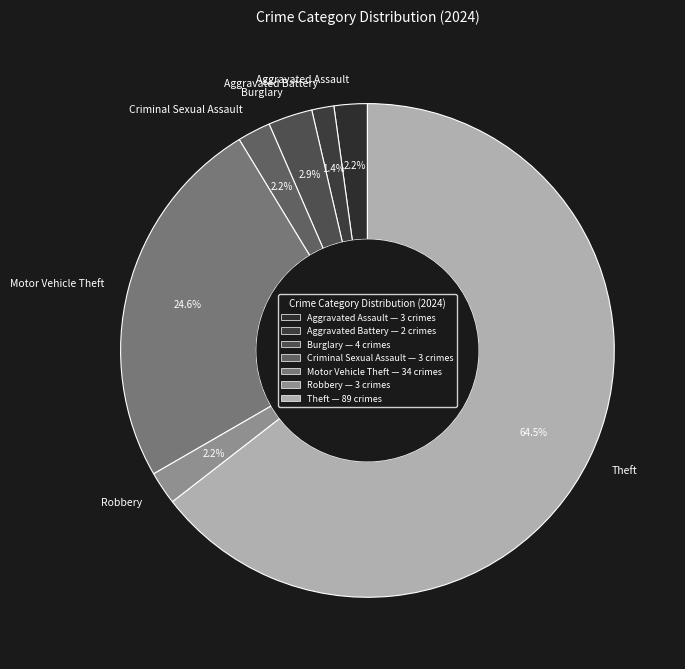

To the nearest percent, what percentage of the pie is Criminal Sexual Assault?

2%